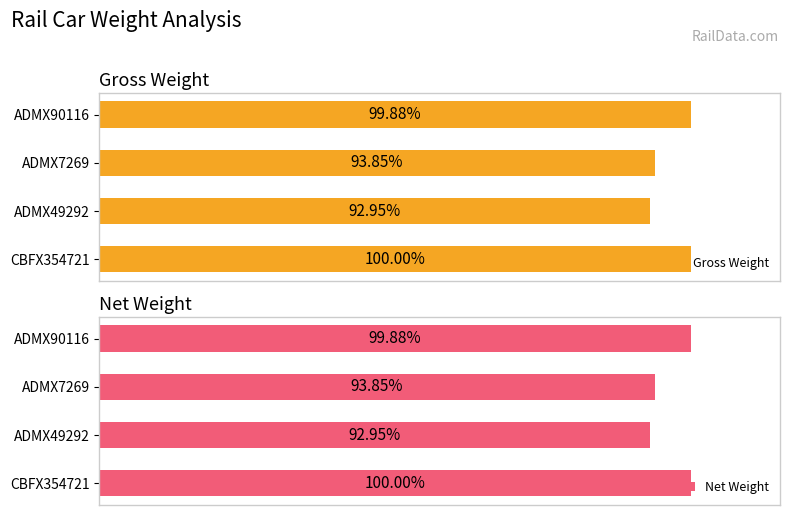

How many series are shown in this chart?

2